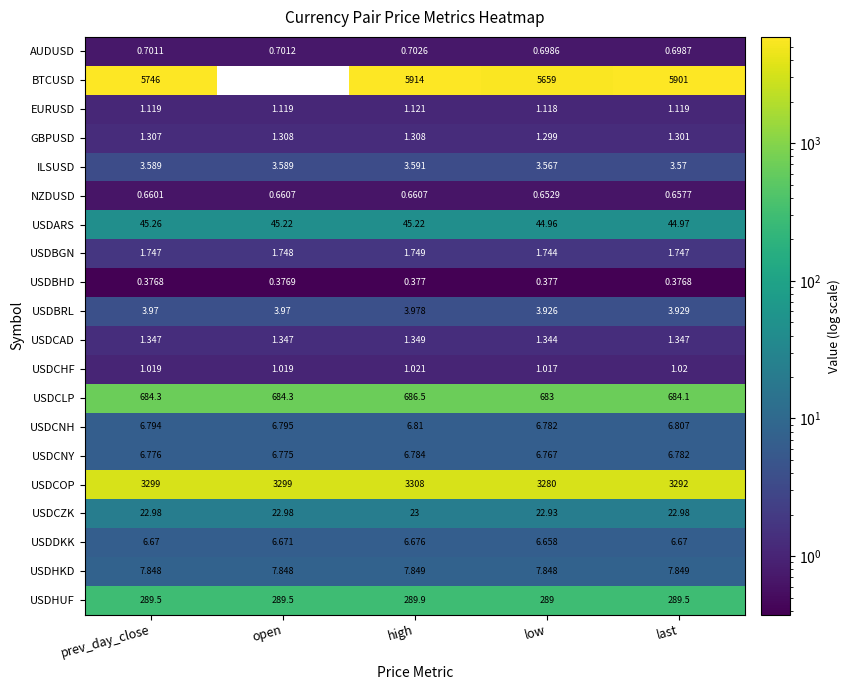

What is the greatest value displayed?

5914.0